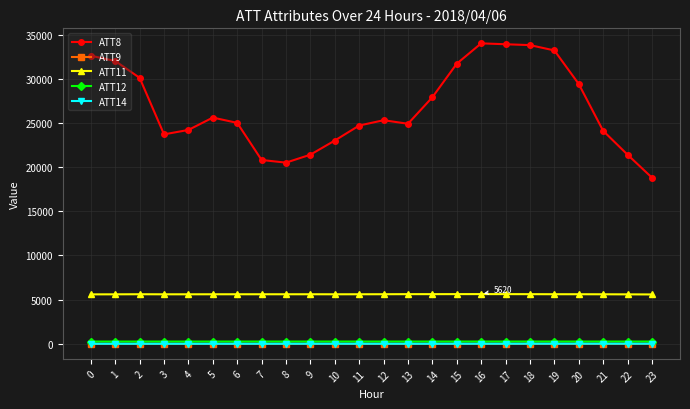

True or false: ATT11 has more than 1 points higher than both neighbors.

True